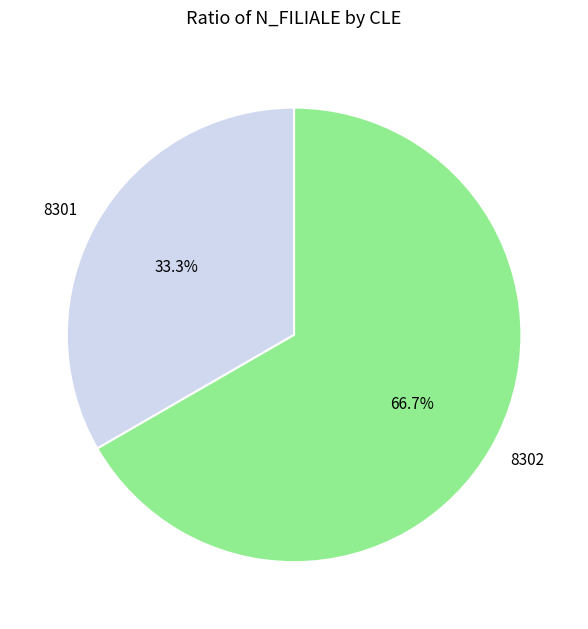

Which category has the smallest portion of the pie?

8301